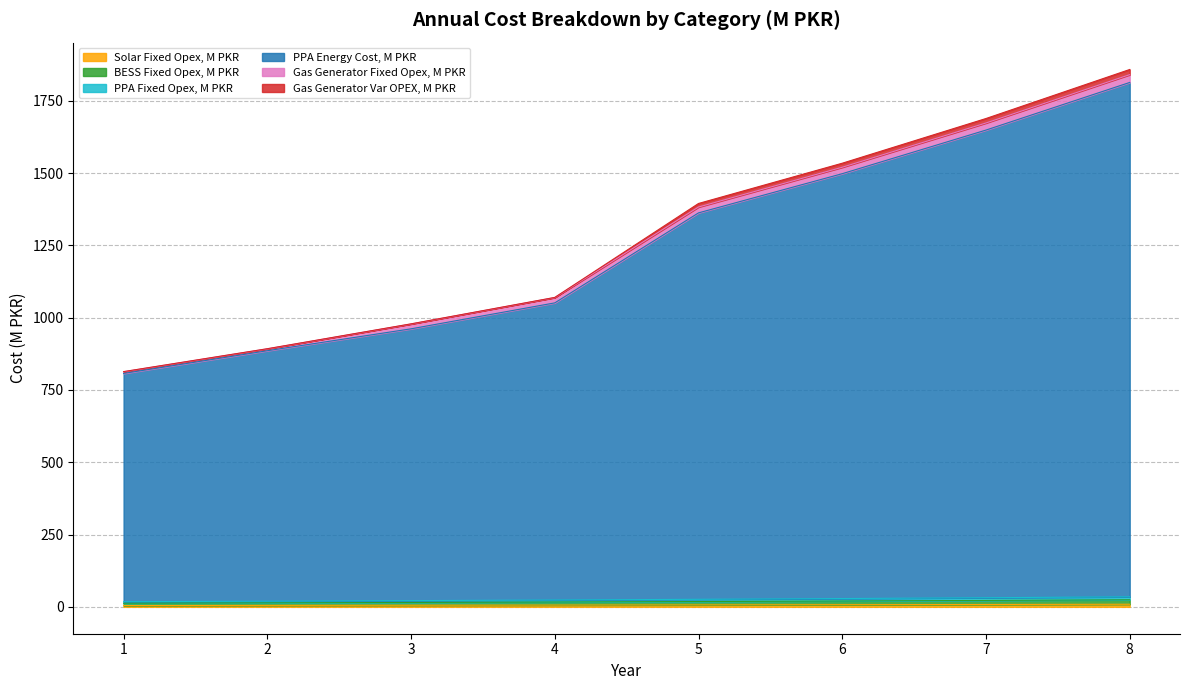

Which series changed the most between 5 and 7?

PPA Energy Cost, M PKR